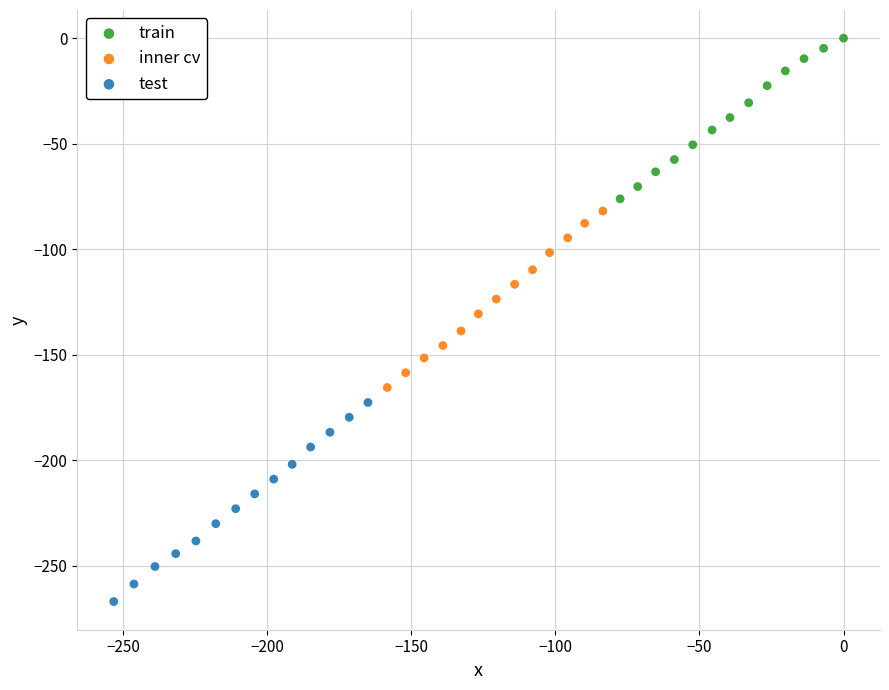

Which series has the widest spread of Y values?

test